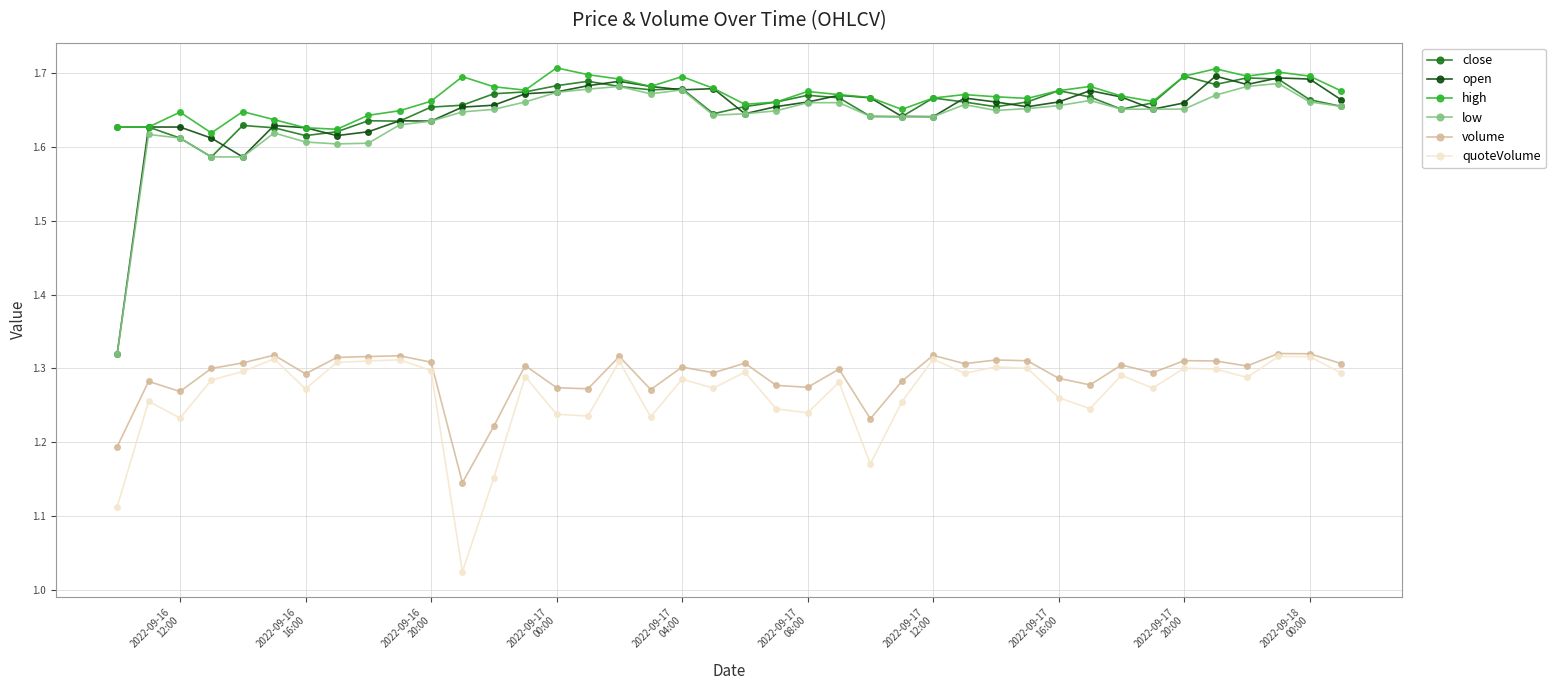

Which series has the widest spread of values?

open